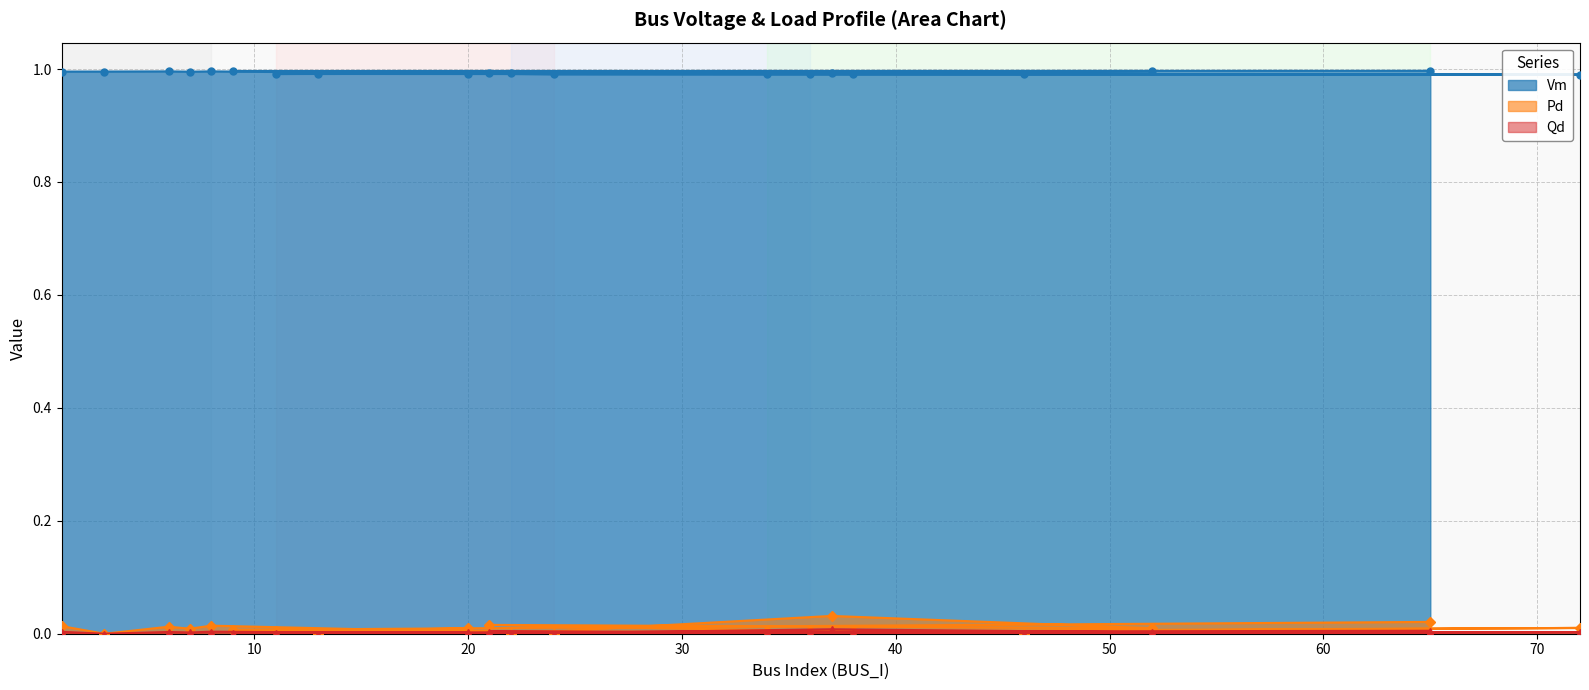

Does the chart have visible grid lines?

Yes